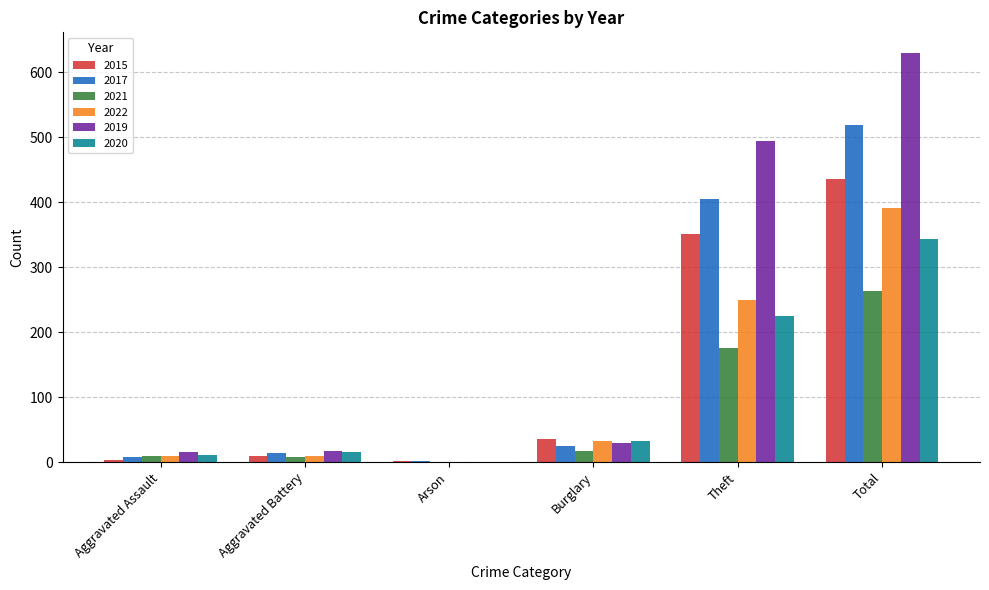

True or false: 2015 has a value of 245 at Theft.

False